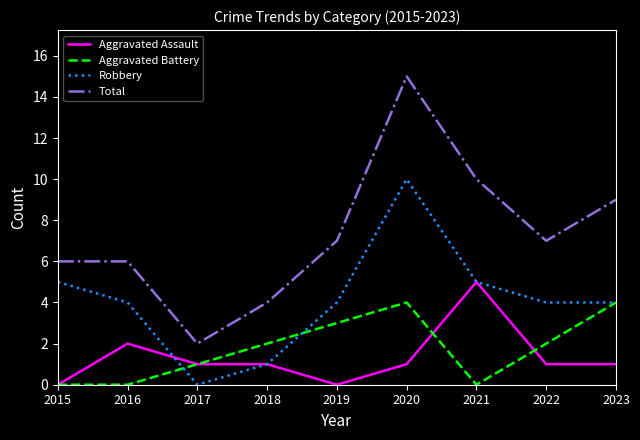

Which series has the largest range (max minus min)?

Total